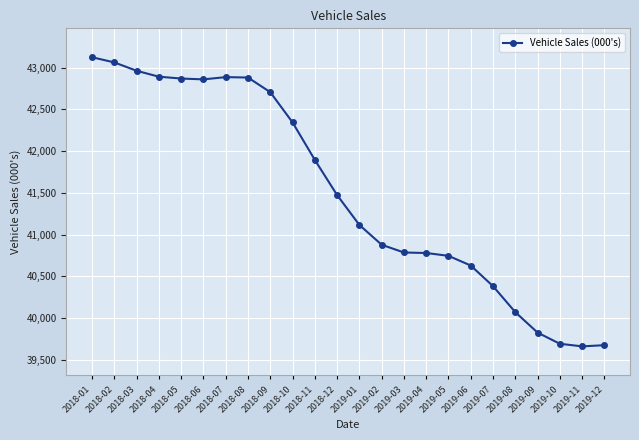

Which category has the highest value across all series?

2018-01